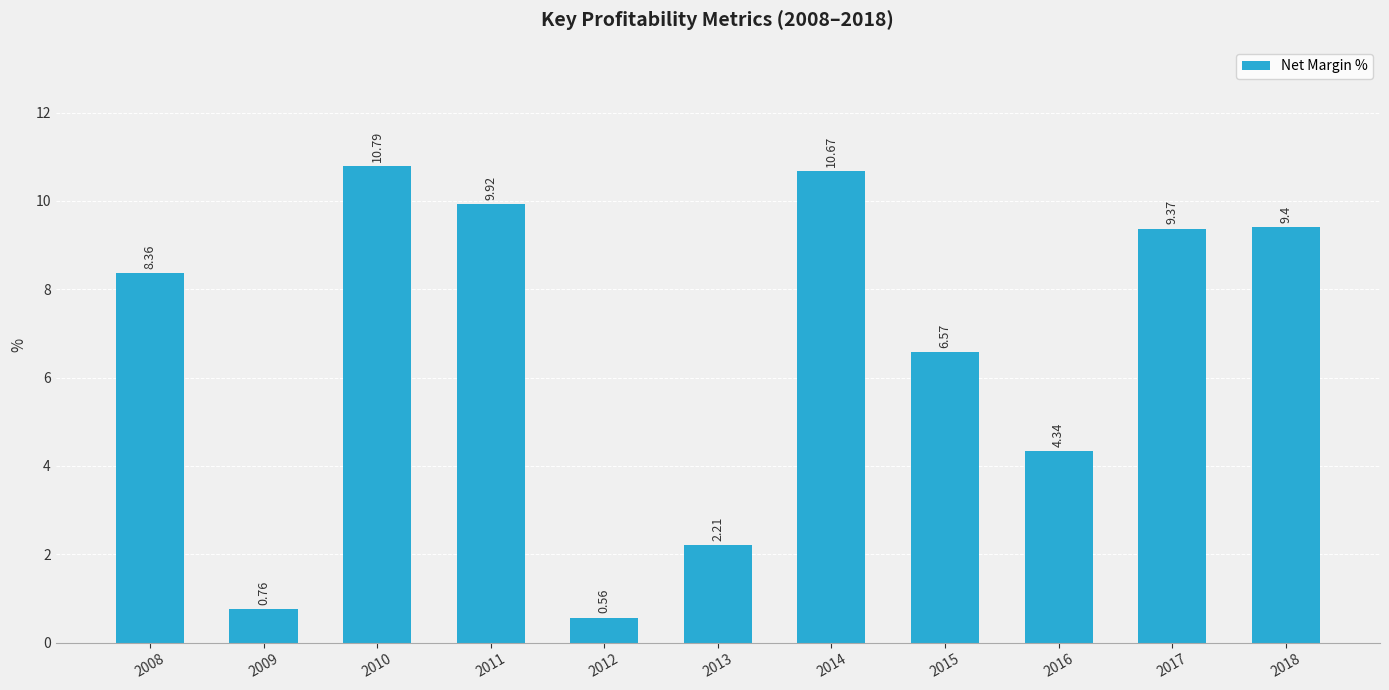

What value does the data have at 2014?

10.7